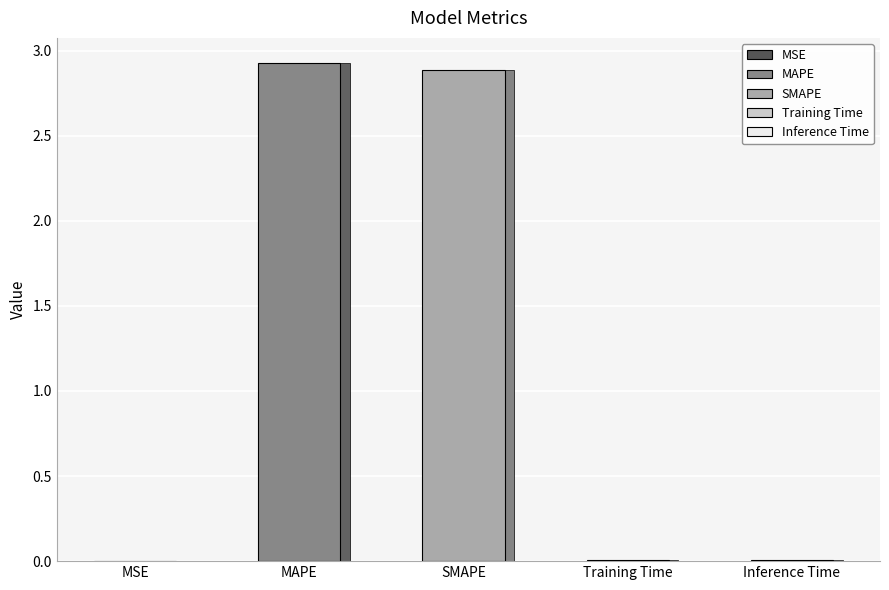

Reading right to left, extract all data points from this chart.

0.0	0.0	2.9	2.9	0.0